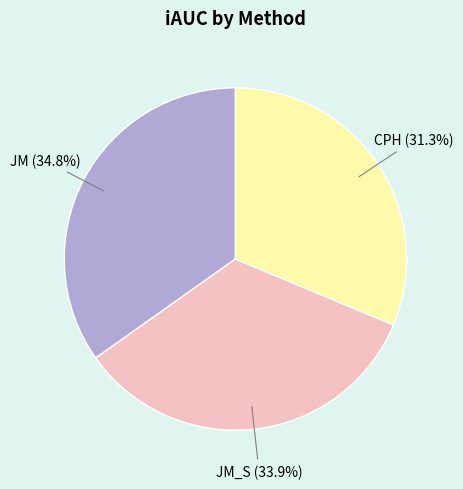

Which slice is the largest?

JM